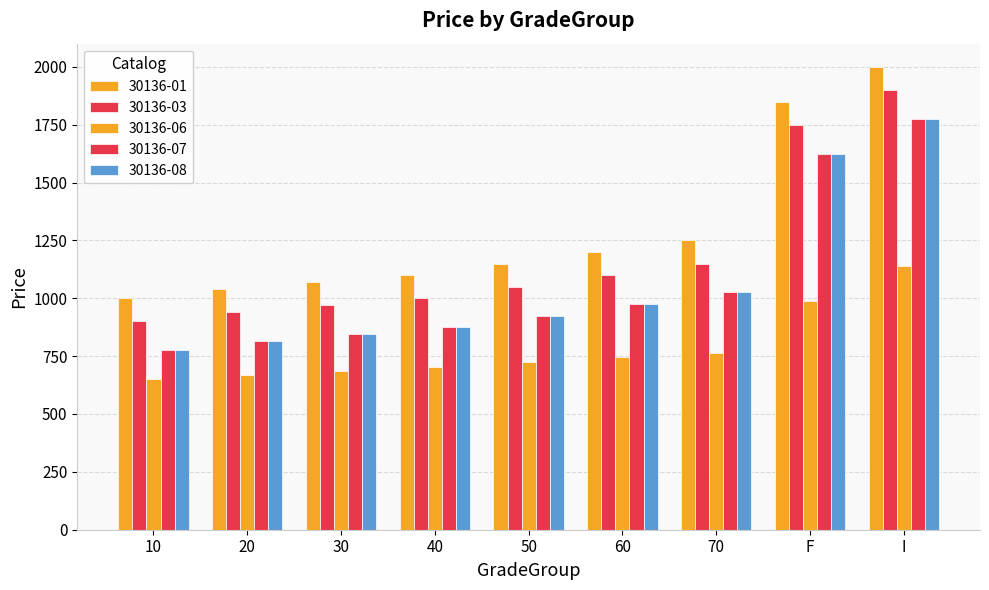

What is the average value of the 30136-03 series?

1196